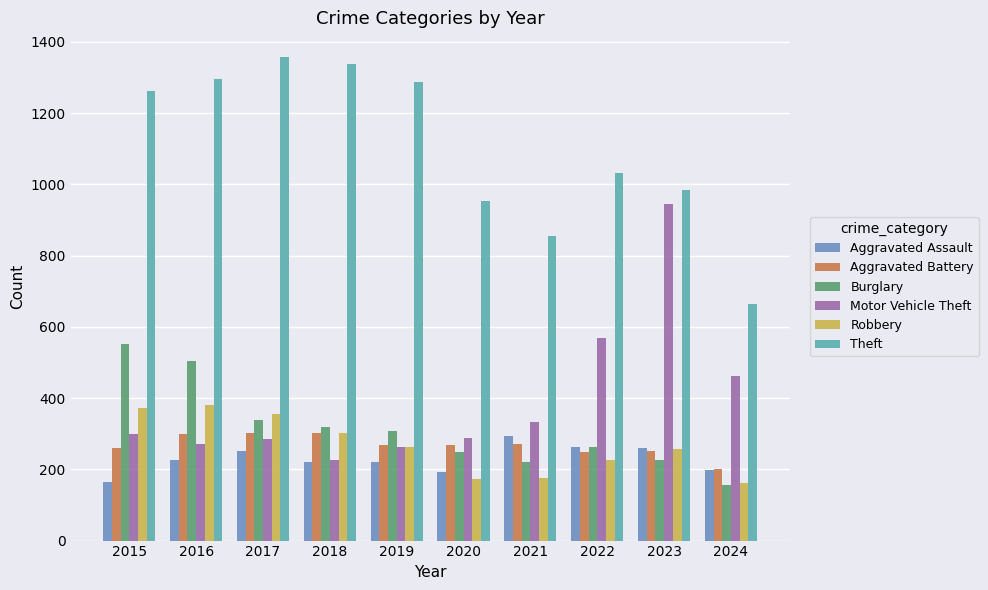

Is it true that Aggravated Assault equals 77 at 2024?

False